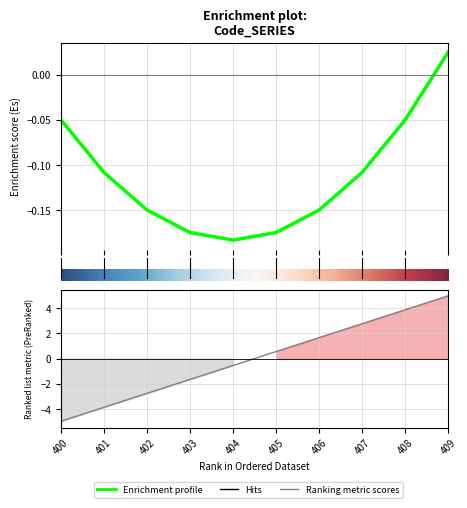

Is it true that the value at 401 is -3.9?

True